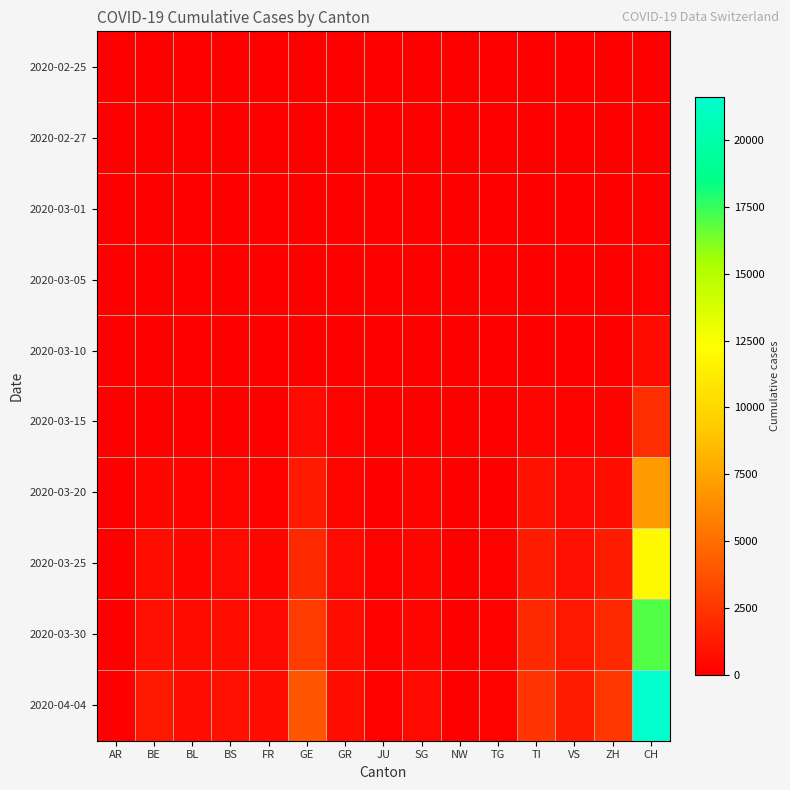

Reading left to right, transcribe all the data shown in this chart.

2020-02-25: AR=0	BE=0	BL=0	BS=0	FR=0	GE=0	GR=0	JU=0	SG=0	NW=0	TG=0	TI=0	VS=0	ZH=0	CH=0
2020-02-27: AR=0	BE=0	BL=1	BS=2	FR=1	GE=0	GR=0	JU=0	SG=0	NW=0	TG=1	TI=0	VS=2	ZH=8	CH=0
2020-03-01: AR=0	BE=2	BL=2	BS=1	FR=1	GE=10	GR=6	JU=1	SG=1	NW=0	TG=0	TI=2	VS=2	ZH=7	CH=36
2020-03-05: AR=1	BE=0	BL=6	BS=8	FR=6	GE=18	GR=15	JU=4	SG=9	NW=0	TG=0	TI=25	VS=5	ZH=23	CH=141
2020-03-10: AR=0	BE=0	BL=22	BS=33	FR=0	GE=77	GR=32	JU=7	SG=31	NW=0	TG=2	TI=75	VS=22	ZH=62	CH=577
2020-03-15: AR=0	BE=0	BL=54	BS=0	FR=40	GE=431	GR=93	JU=19	SG=74	NW=8	TG=11	TI=293	VS=115	ZH=250	CH=2183
2020-03-20: AR=0	BE=377	BL=184	BS=270	FR=145	GE=1208	GR=283	JU=44	SG=189	NW=28	TG=50	TI=849	VS=436	ZH=711	CH=7075
2020-03-25: AR=34	BE=624	BL=341	BS=462	FR=293	GE=1866	GR=458	JU=92	SG=280	NW=44	TG=97	TI=1354	VS=793	ZH=1368	CH=12061
2020-03-30: AR=50	BE=826	BL=539	BS=617	FR=477	GE=2753	GR=591	JU=128	SG=389	NW=63	TG=149	TI=1962	VS=1144	ZH=1859	CH=17005
2020-04-04: AR=66	BE=1106	BL=656	BS=767	FR=638	GE=3805	GR=680	JU=154	SG=504	NW=80	TG=209	TI=2442	VS=1418	ZH=2461	CH=21605